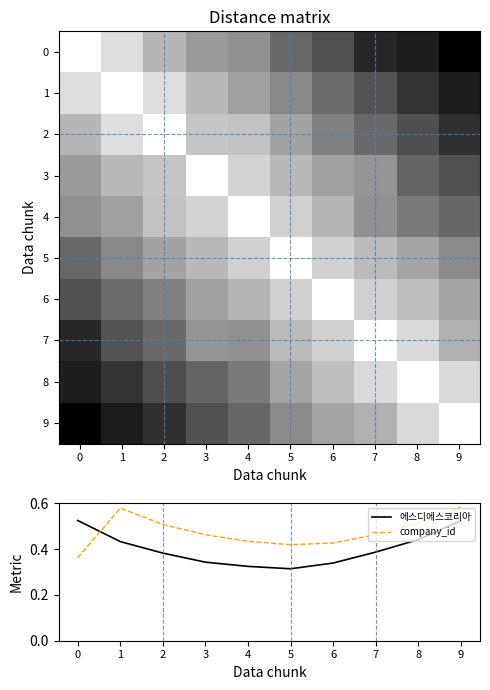

At 8, list the series in order from largest to smallest.

row_8, row_9, row_7, row_6, row_5, company_id, row_4, 에스디에스코리아, row_3, row_2, row_1, row_0